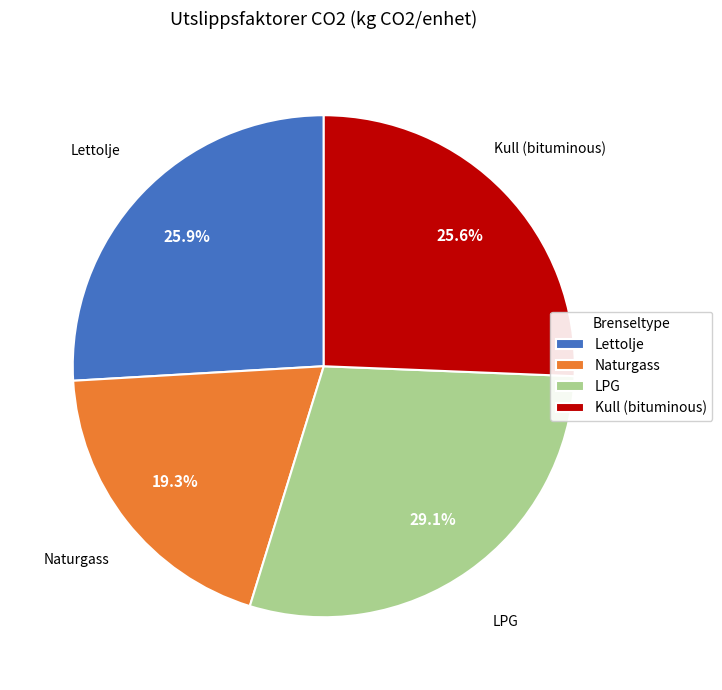

To the nearest percent, what is the combined percentage of LPG and Naturgass?

48%